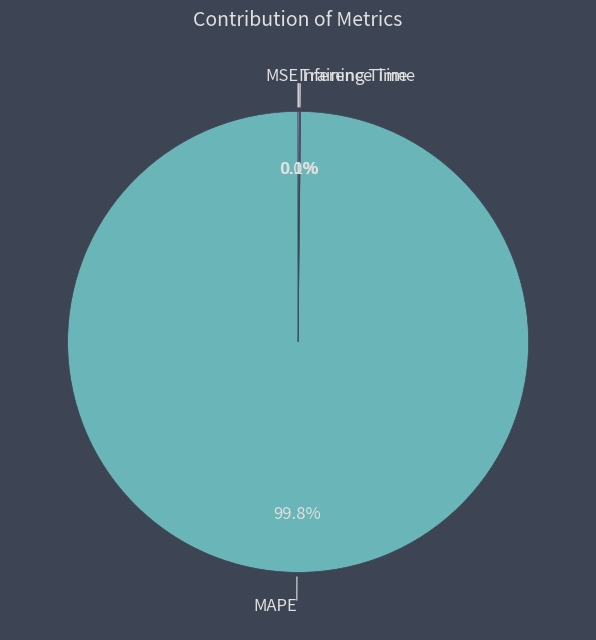

Count the number of slices in the pie.

5